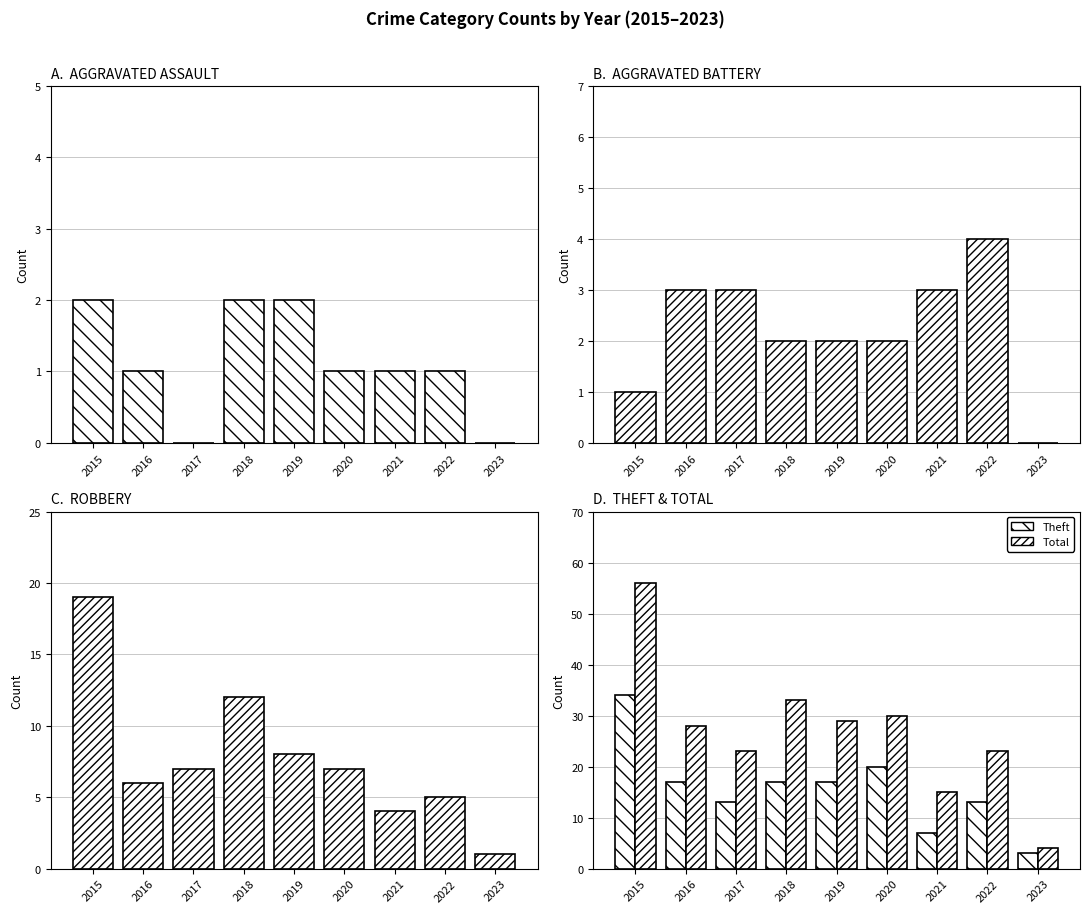

What is the sum of the Theft values at 2018 and 2023?

20